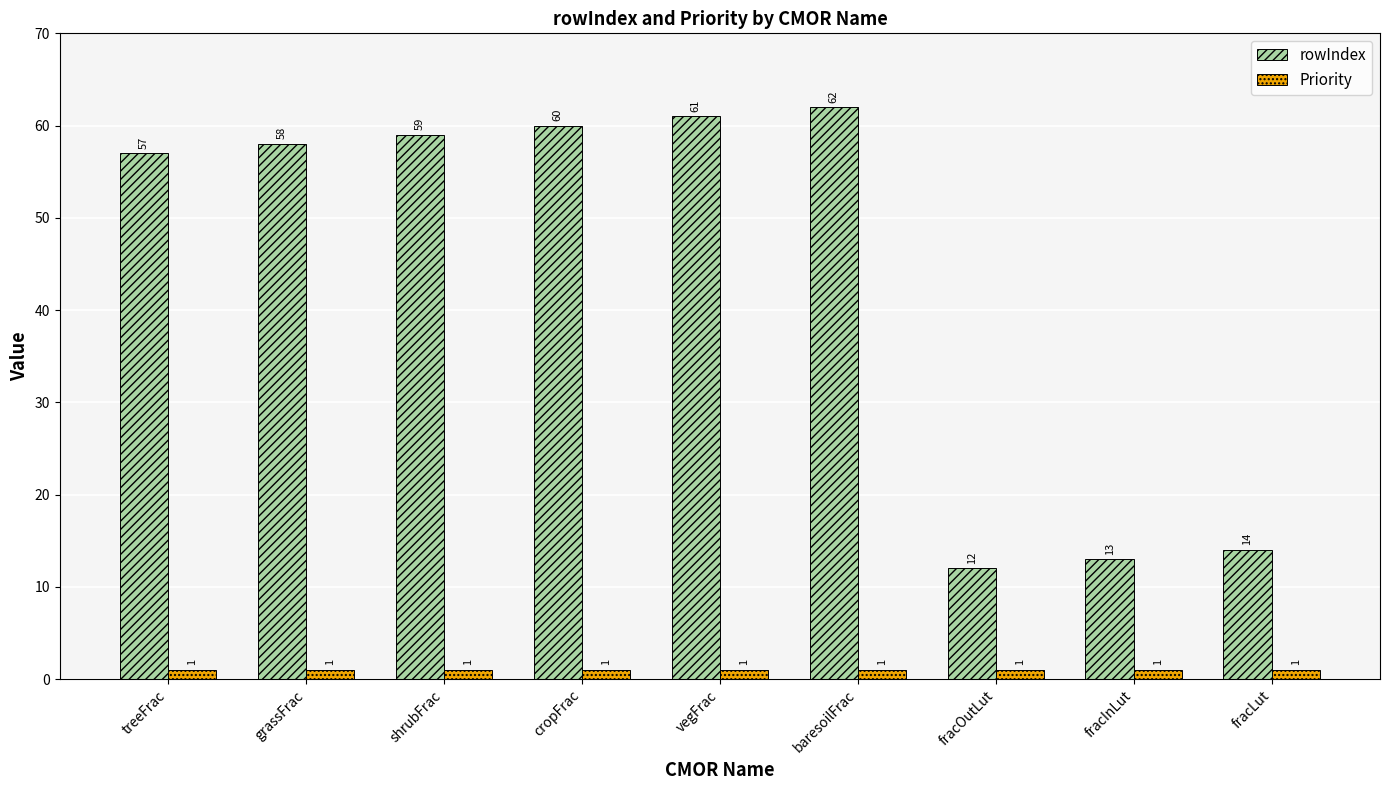

Read the rowIndex value at fracOutLut, to the nearest 10.

10